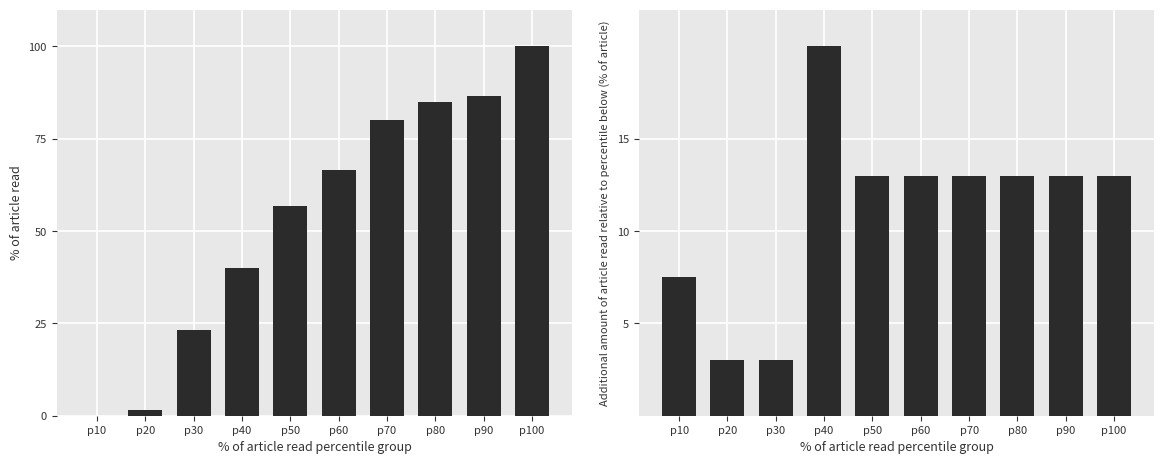

True or false: CH has a value of 100.3 at p50.

False